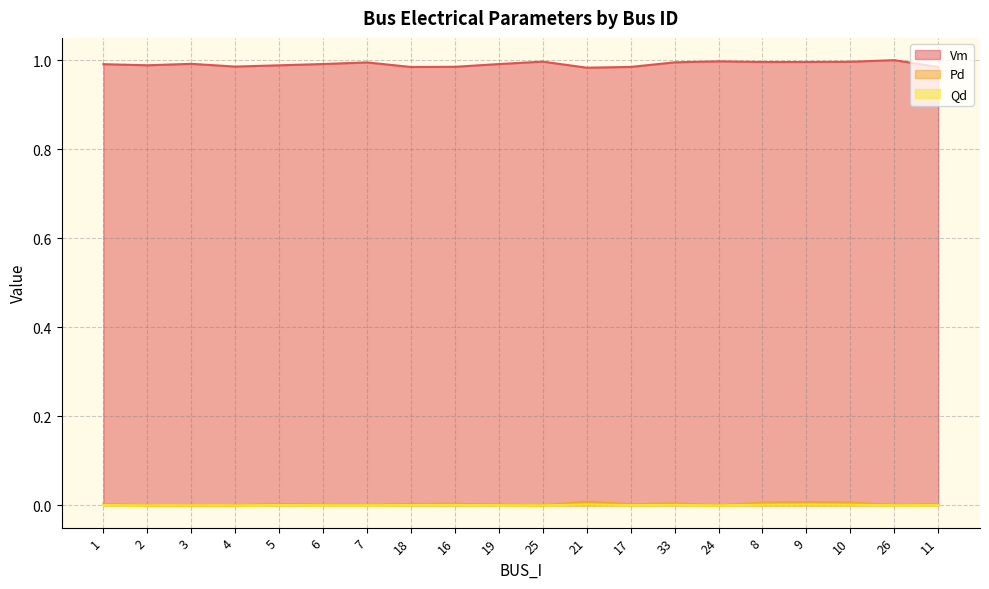

True or false: Vm and Pd cross at least once.

False